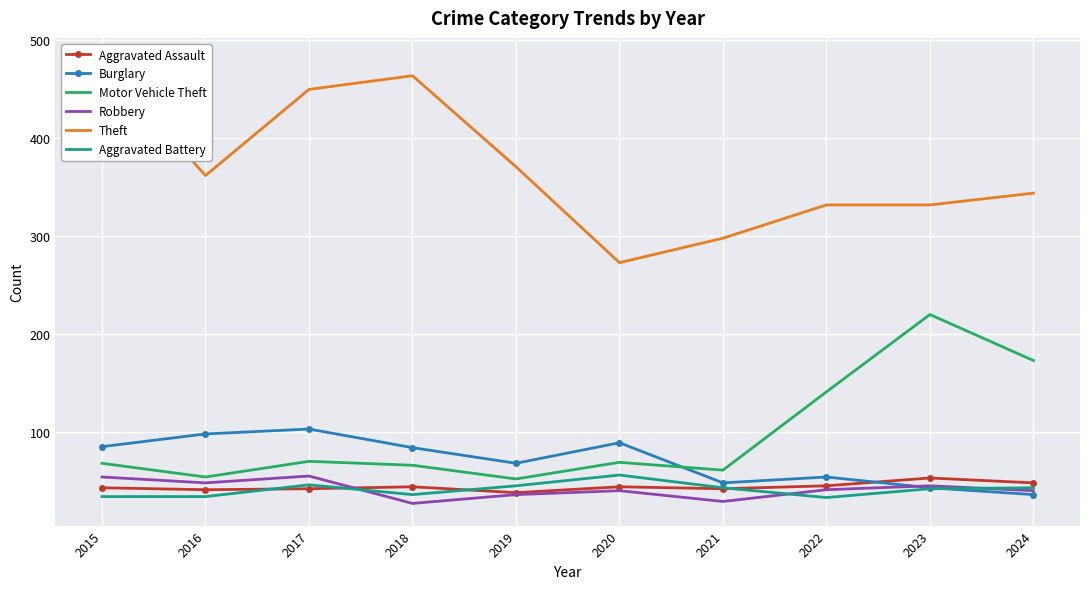

How many values in the Burglary series are below 84?

5